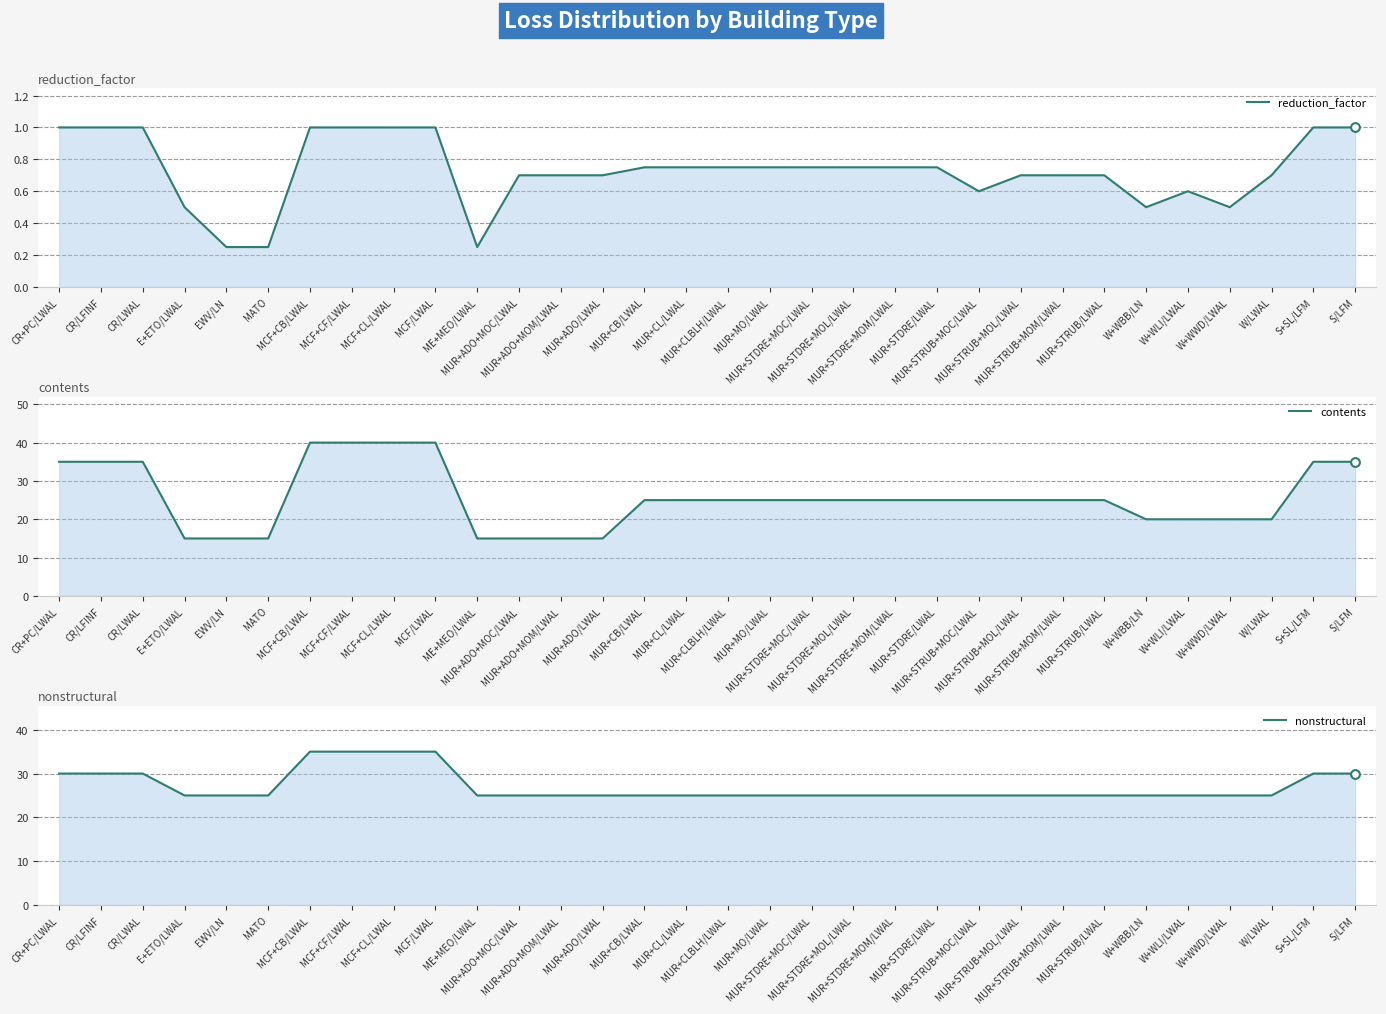

At how many categories does at least one series exceed 0?

32